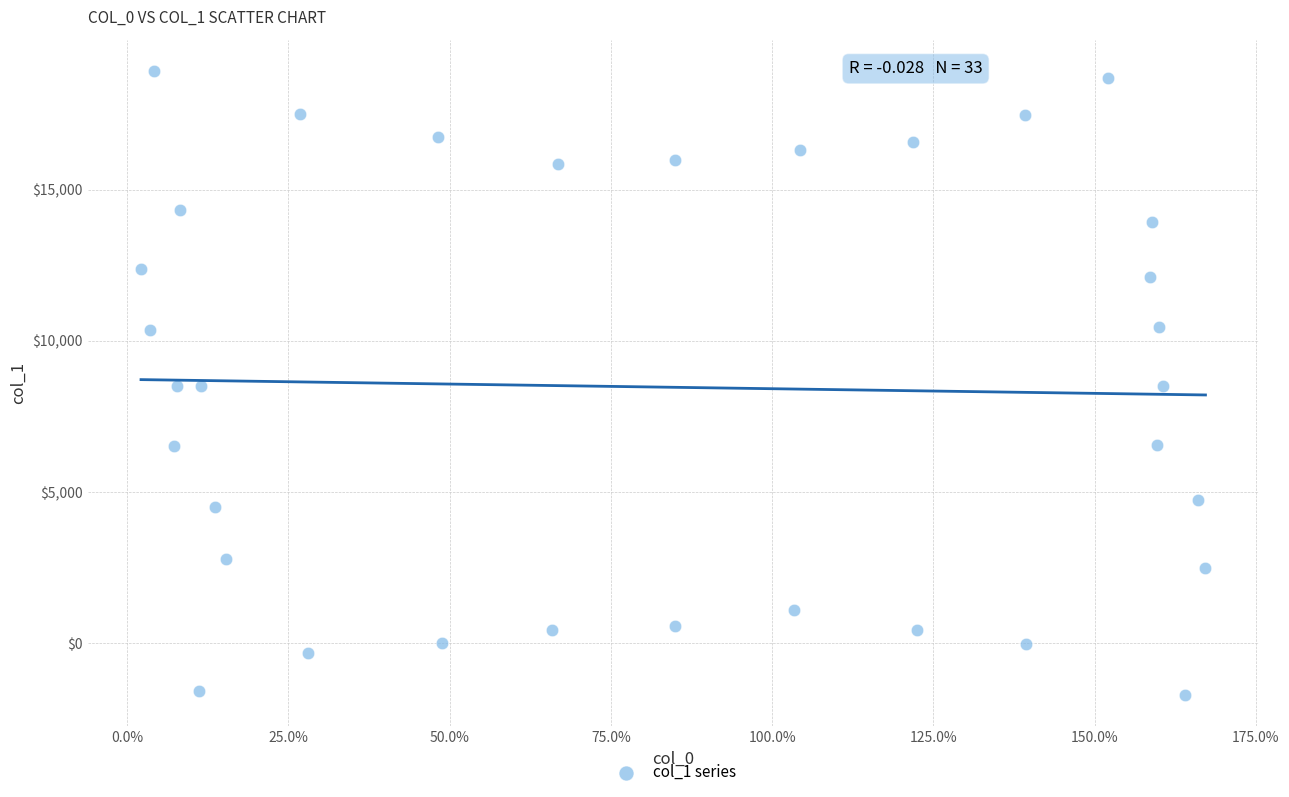

What is the range of Y values (max minus min)?

20620.7